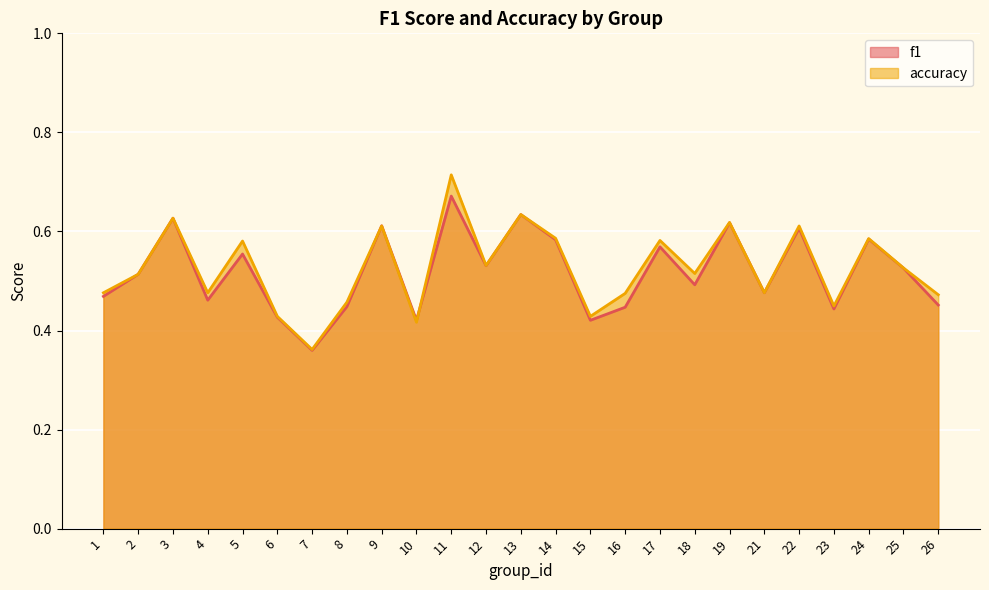

What is the difference between the maximum and minimum values in the f1 series?

0.3